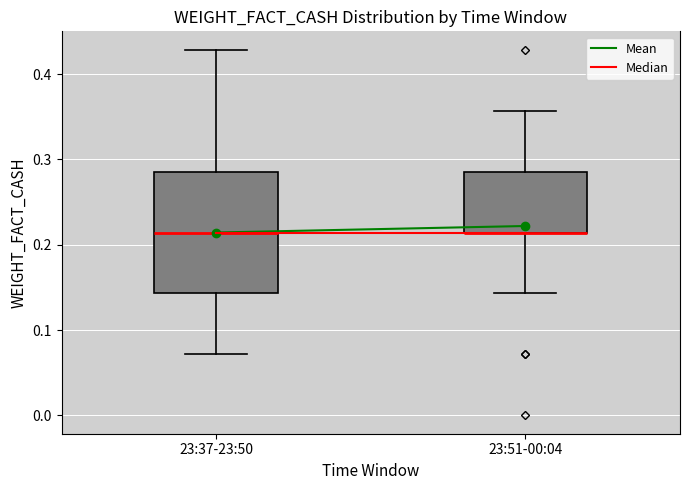

Reading left to right, read every box against the y-axis: the position of its median line, the range the box covers, and the ends of its whiskers. The values are not printed on the chart, so give them approximately, as read against the axis.

23:37-23:50: median 0.21, box 0.14 to 0.29, whiskers 0.07 to 0.43
23:51-00:04: median 0.21 (drawn on the box's lower edge), box 0.21 to 0.29, whiskers 0.14 to 0.36